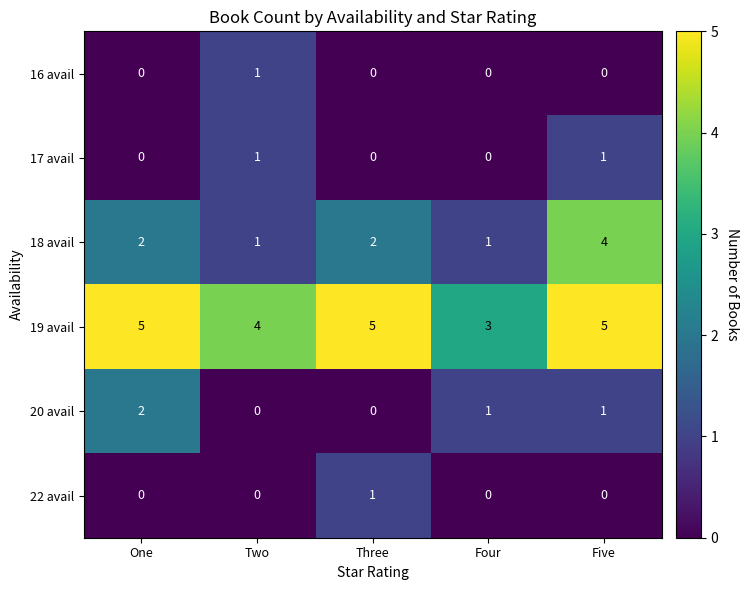

At which label does 20 avail first exceed 1?

One